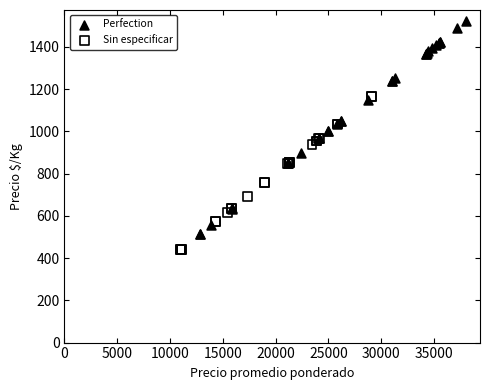

Which series has the widest spread of Y values?

Perfection